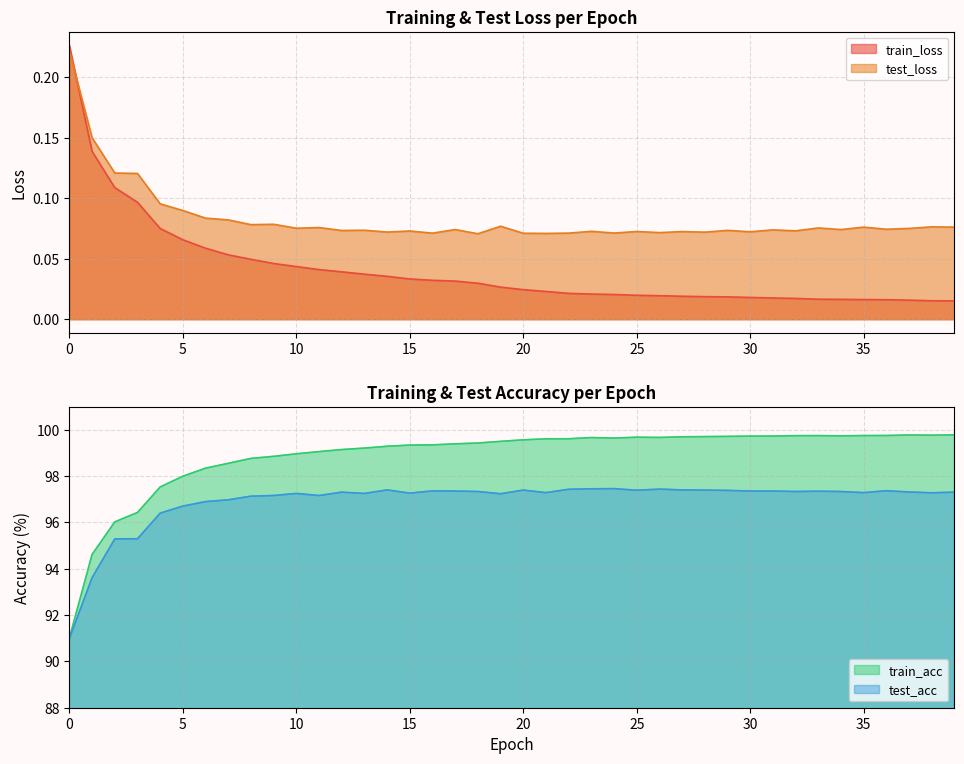

True or false: train_acc and test_acc cross at least once.

False